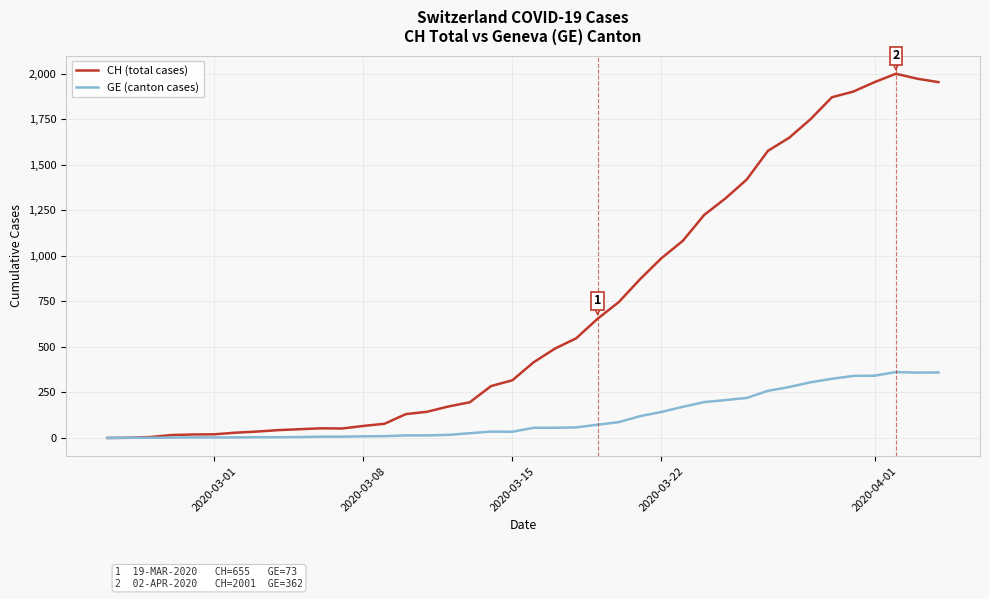

What is the maximum value for CH (total cases)?

2001